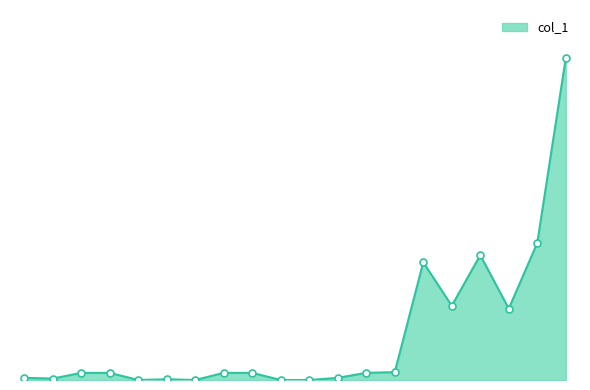

How many points are lower than both their immediate neighbors (excluding endpoints)?

5